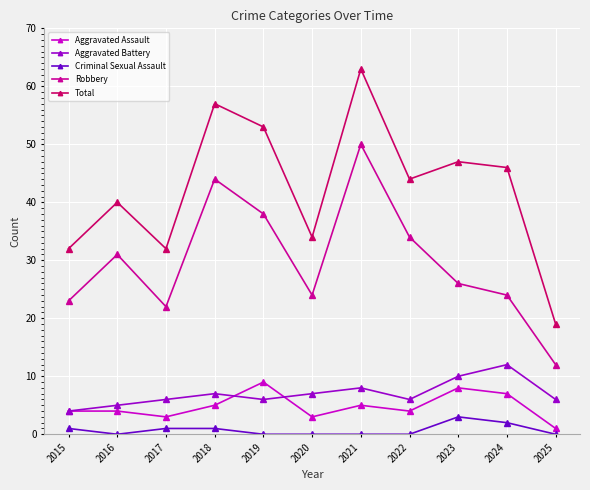

True or false: Criminal Sexual Assault and Total intersect in this chart.

False